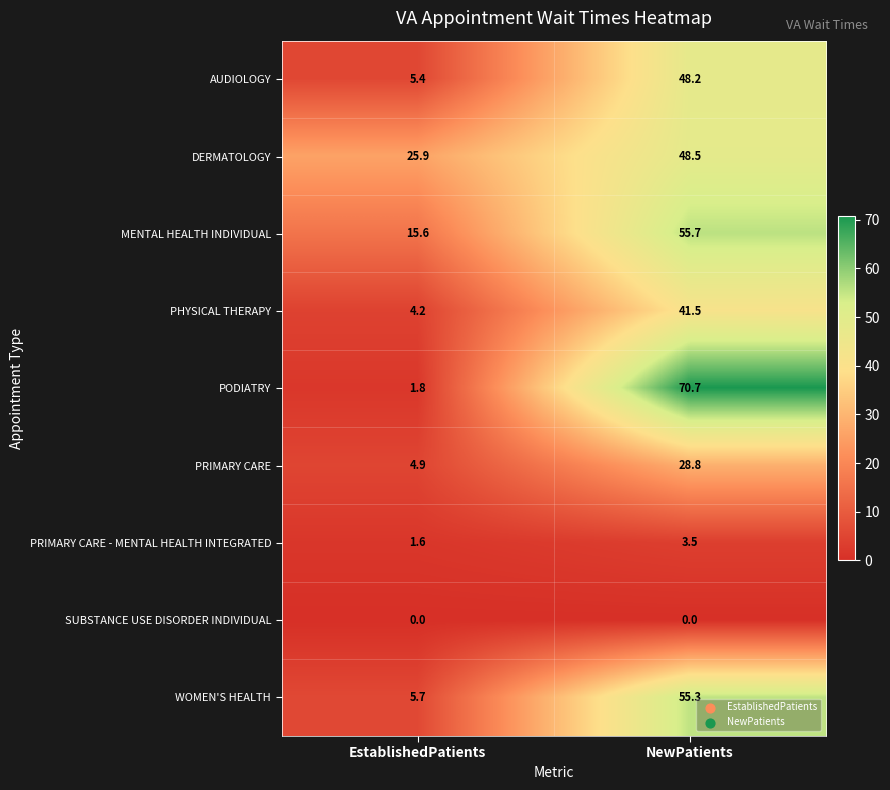

Which series has the largest range (max minus min)?

PODIATRY